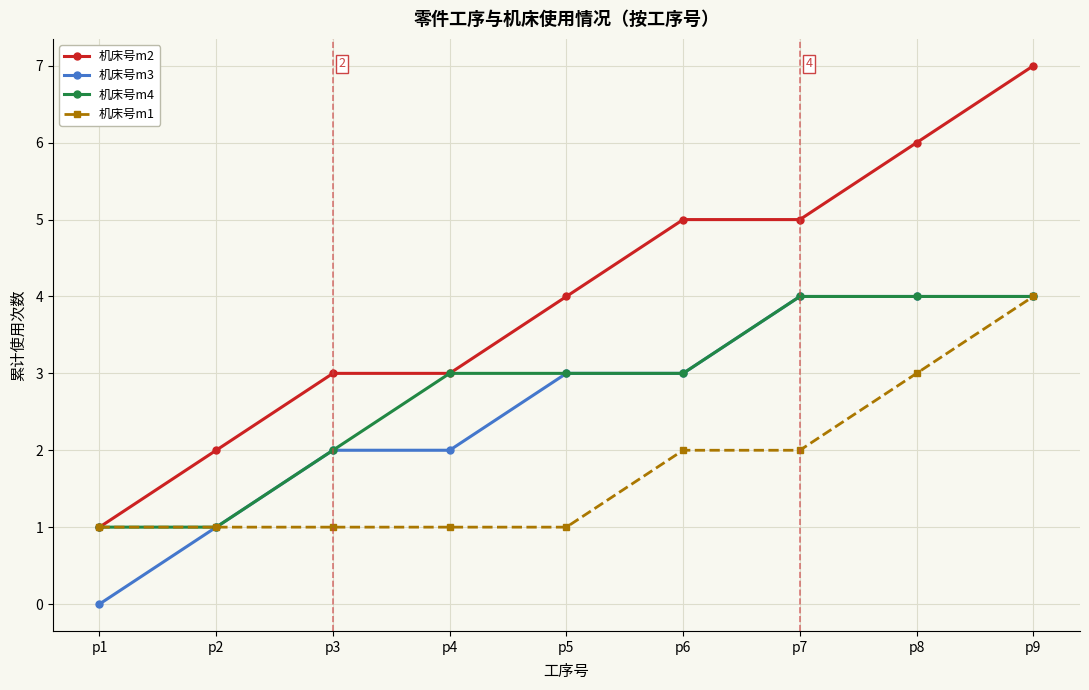

The 机床号m3 series shows 2 at p8. True or false?

False